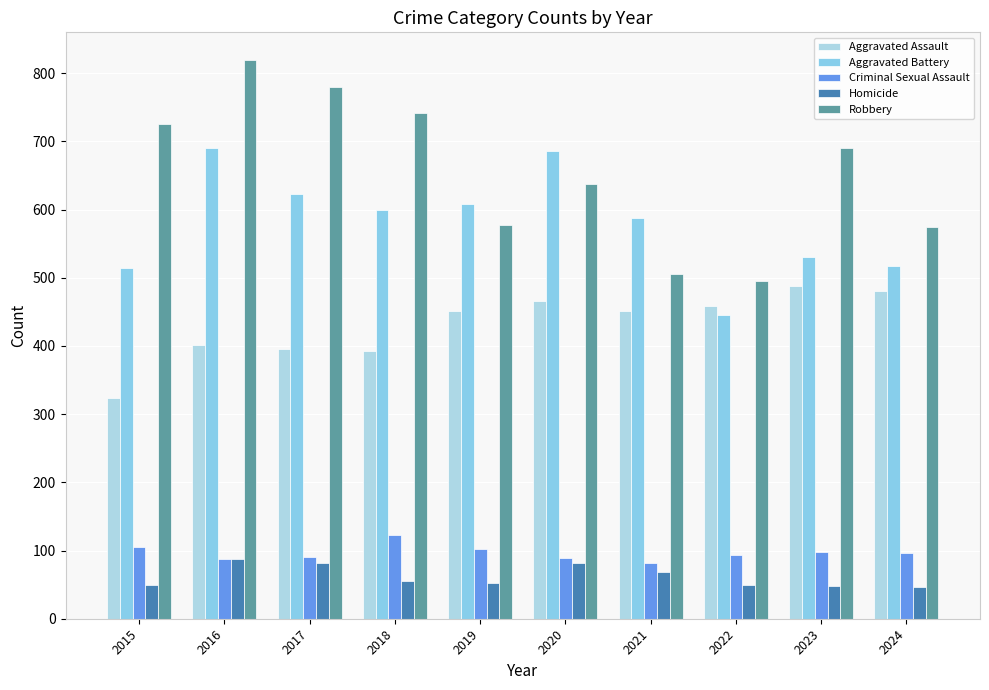

The Criminal Sexual Assault series shows 89 at 2020. True or false?

True